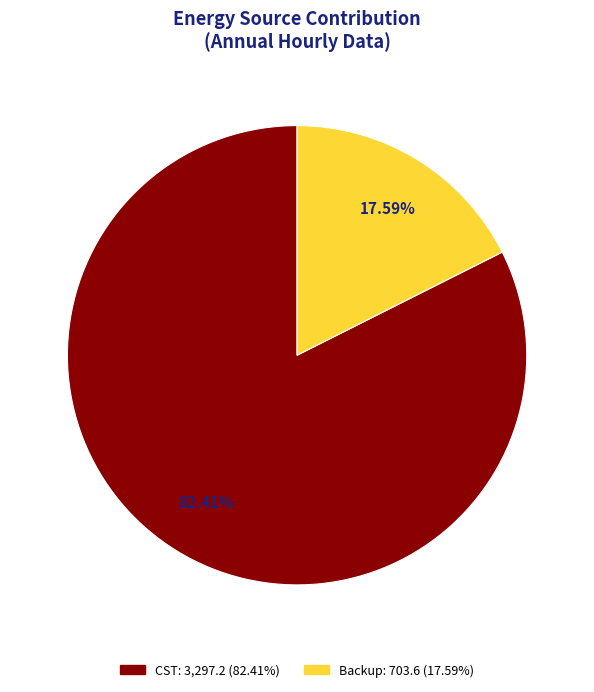

Is there any slice that represents more than half of the pie?

Yes